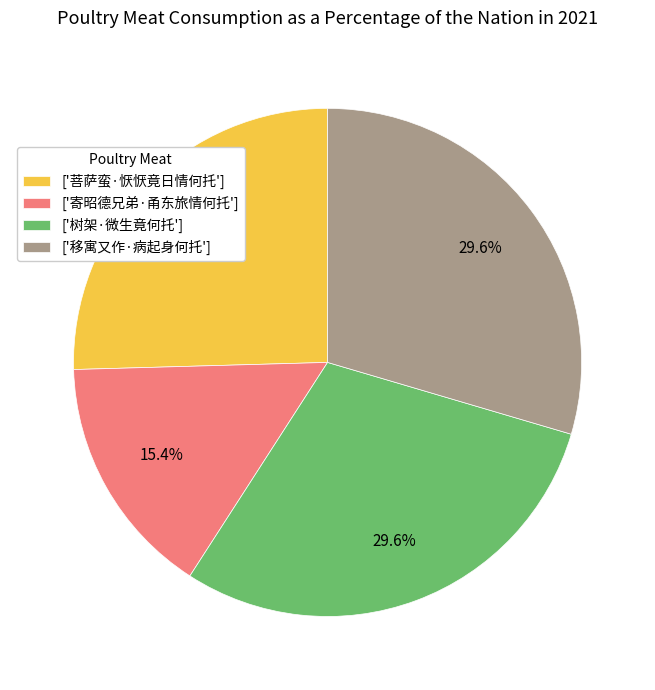

Combined, do ['菩萨蛮·恹恹竟日情何托'] and ['移寓又作·病起身何托'] account for over 50%?

Yes